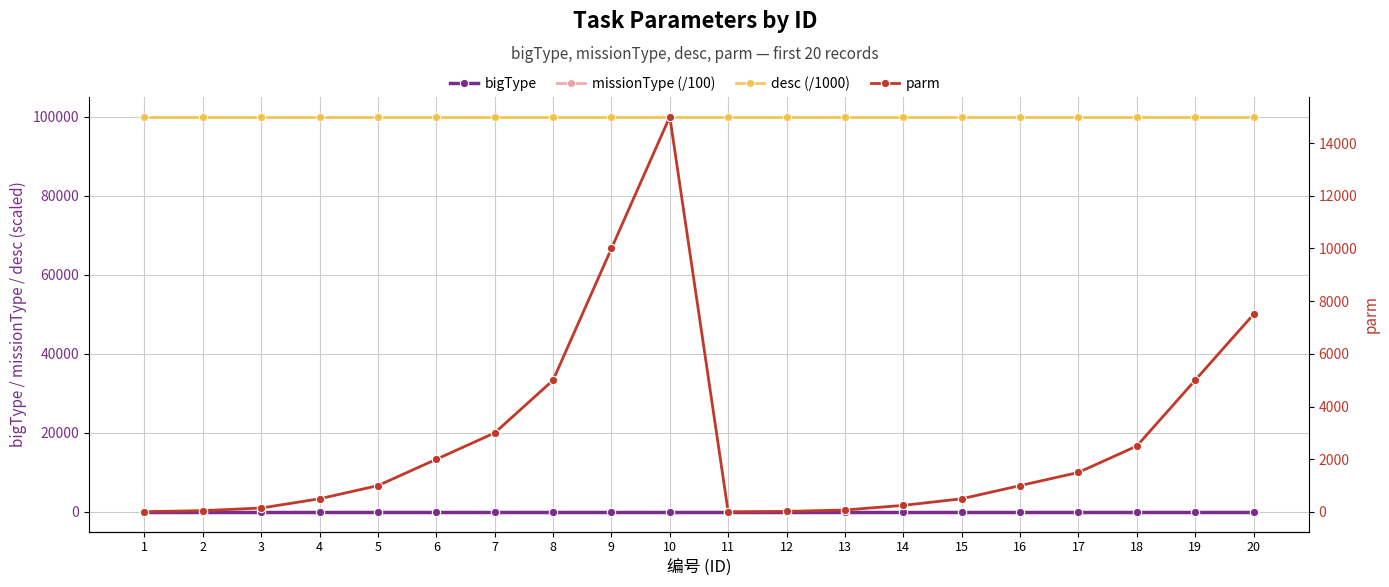

True or false: desc (/1000) and parm cross at least once.

False